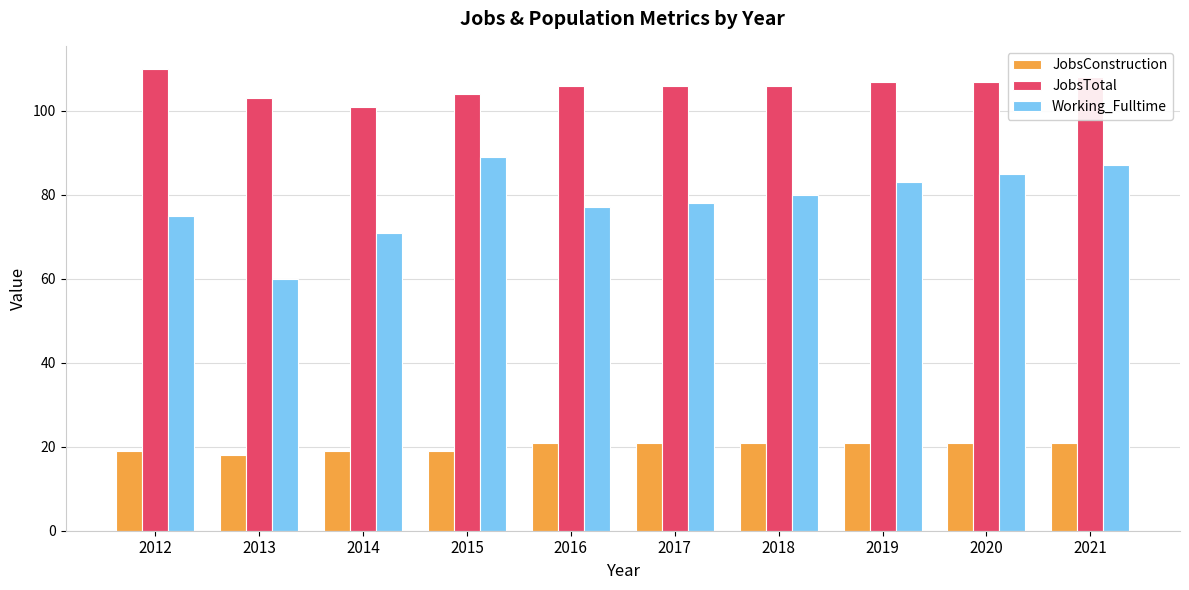

How many groups of bars are there?

10